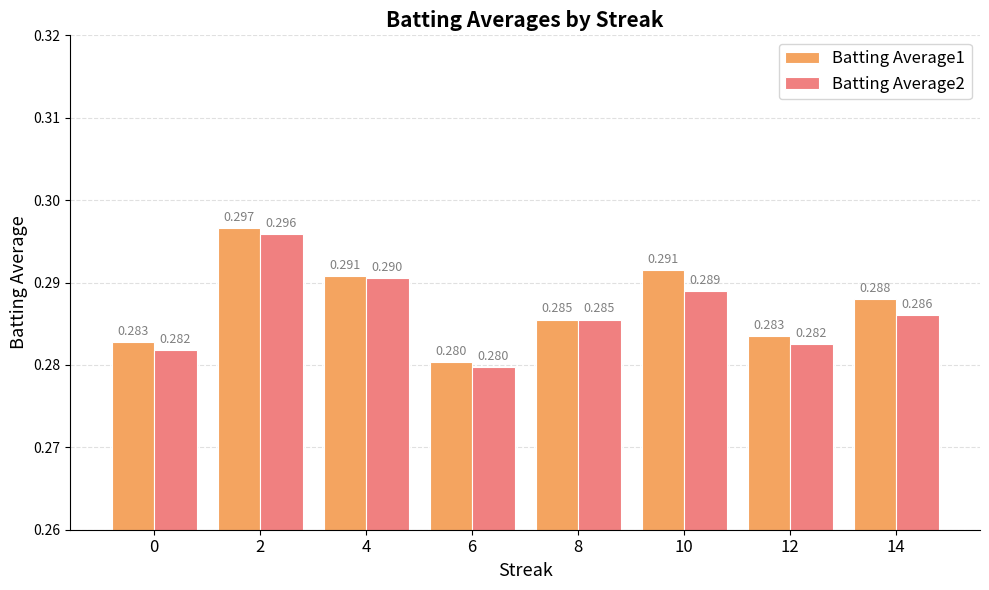

Is the value of Batting Average2 at 6 greater than the value of Batting Average1 at 8?

No